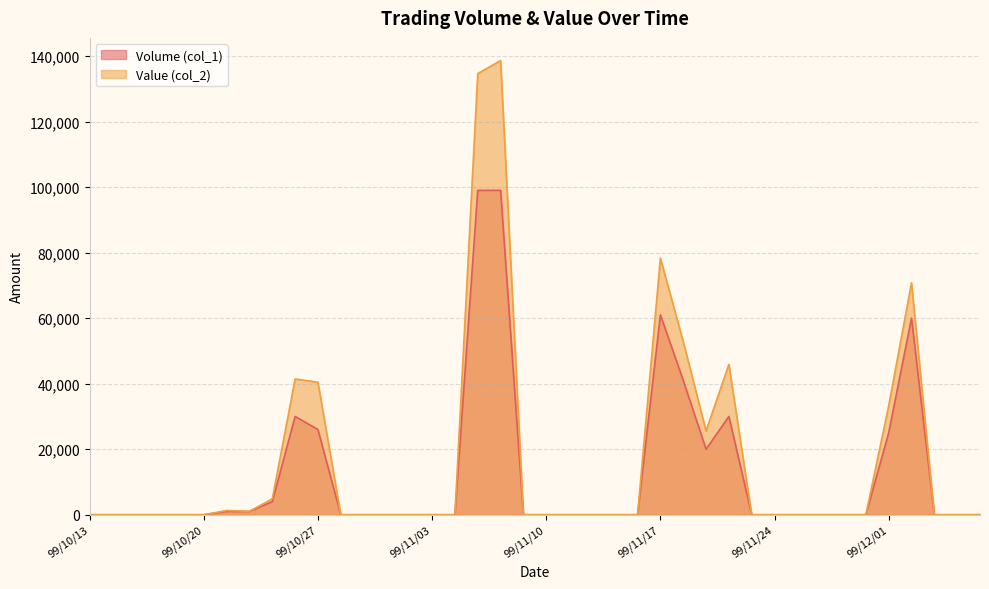

Count the number of categories in the chart.

40